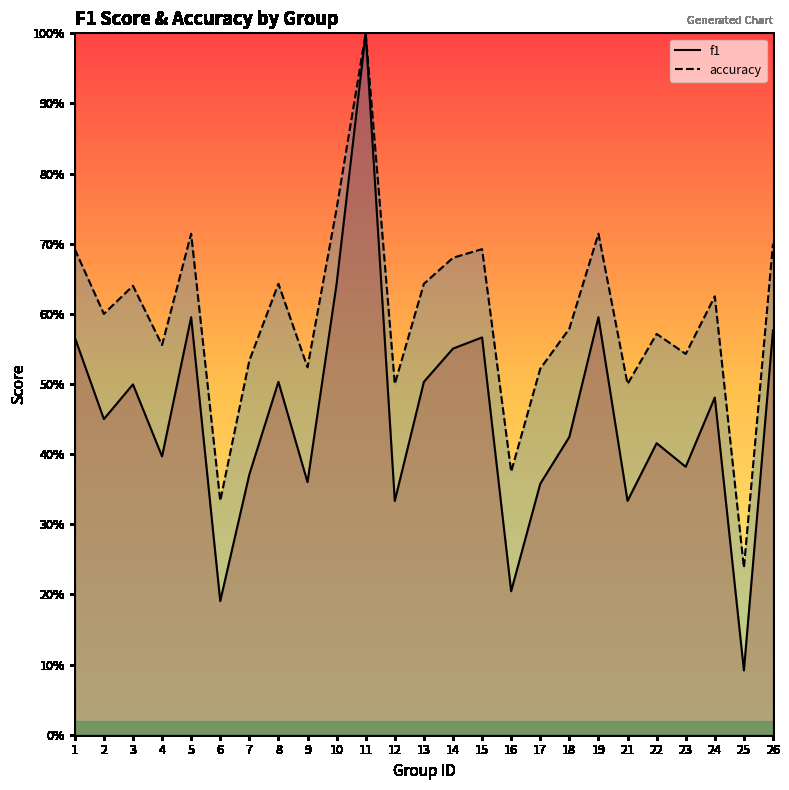

Read the accuracy value at 13.

0.6